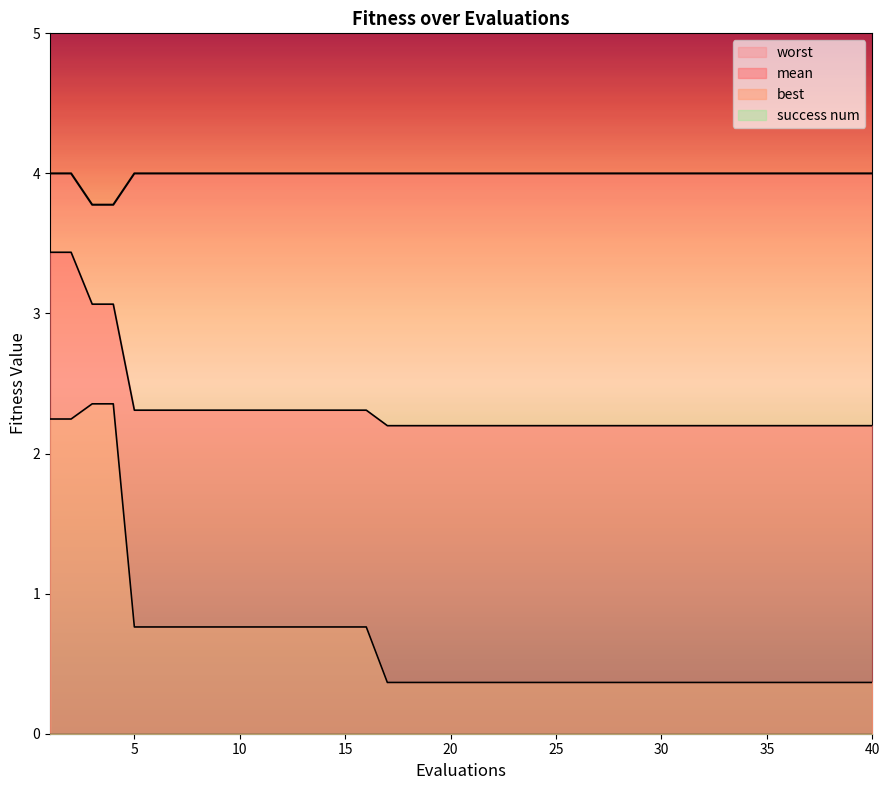

Reading left to right, what are all the values shown in this chart?

mean: 1=3.4	2=3.4	3=3.1	4=3.1	5=2.3	6=2.3	7=2.3	8=2.3	9=2.3	10=2.3	11=2.3	12=2.3	13=2.3	14=2.3	15=2.3	16=2.3	17=2.2	18=2.2	19=2.2	20=2.2	21=2.2	22=2.2	23=2.2	24=2.2	25=2.2	26=2.2	27=2.2	28=2.2	29=2.2	30=2.2	31=2.2	32=2.2	33=2.2	34=2.2	35=2.2	36=2.2	37=2.2	38=2.2	39=2.2	40=2.2
best: 1=2.2	2=2.2	3=2.4	4=2.4	5=0.8	6=0.8	7=0.8	8=0.8	9=0.8	10=0.8	11=0.8	12=0.8	13=0.8	14=0.8	15=0.8	16=0.8	17=0.4	18=0.4	19=0.4	20=0.4	21=0.4	22=0.4	23=0.4	24=0.4	25=0.4	26=0.4	27=0.4	28=0.4	29=0.4	30=0.4	31=0.4	32=0.4	33=0.4	34=0.4	35=0.4	36=0.4	37=0.4	38=0.4	39=0.4	40=0.4
worst: 1=4.0	2=4.0	3=3.8	4=3.8	5=4.0	6=4.0	7=4.0	8=4.0	9=4.0	10=4.0	11=4.0	12=4.0	13=4.0	14=4.0	15=4.0	16=4.0	17=4.0	18=4.0	19=4.0	20=4.0	21=4.0	22=4.0	23=4.0	24=4.0	25=4.0	26=4.0	27=4.0	28=4.0	29=4.0	30=4.0	31=4.0	32=4.0	33=4.0	34=4.0	35=4.0	36=4.0	37=4.0	38=4.0	39=4.0	40=4.0